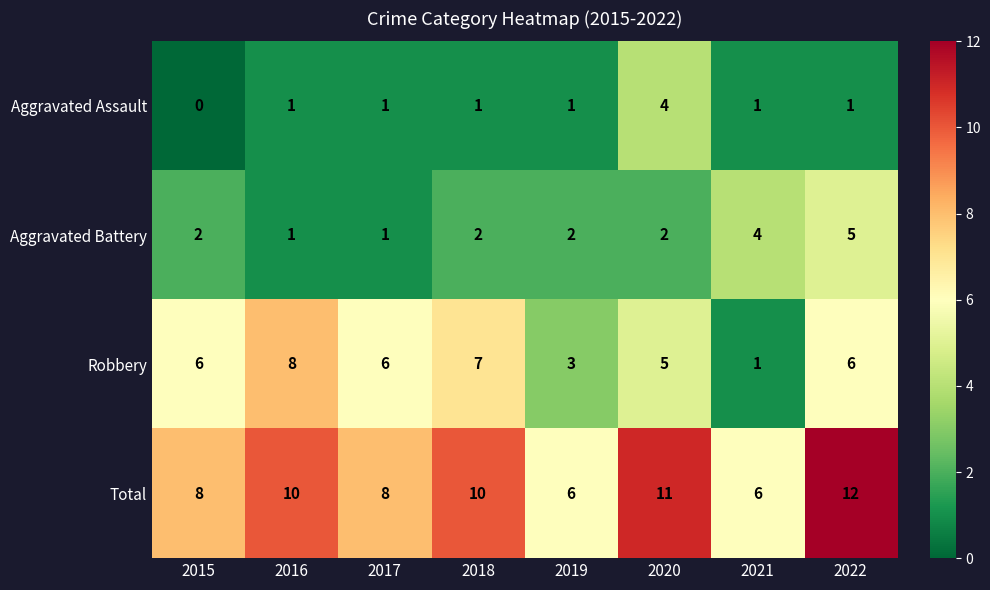

List the series in order of their peak value, highest first.

Total, Robbery, Aggravated Battery, Aggravated Assault